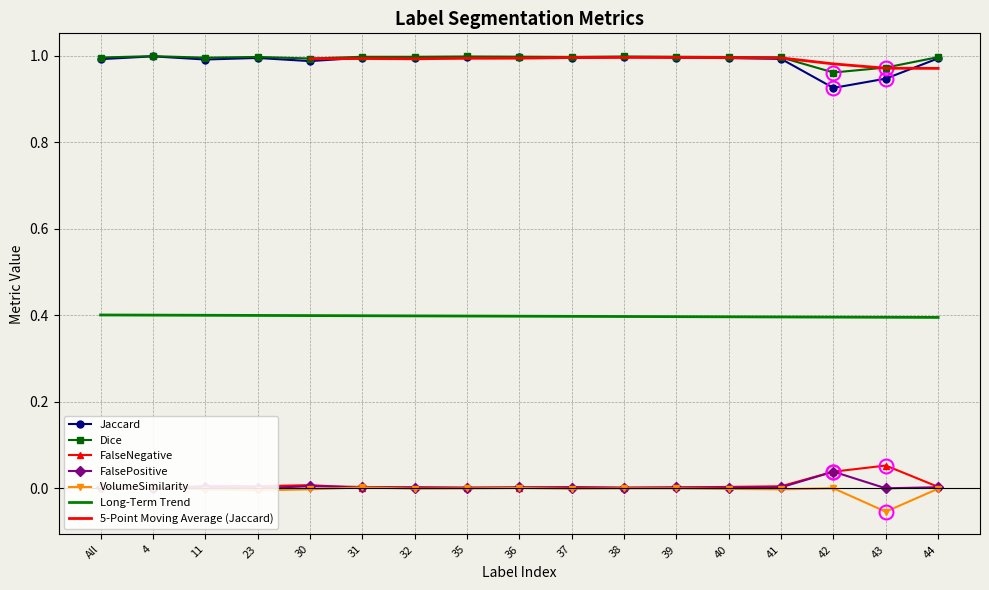

What is the total value across all series at 41?

2.0